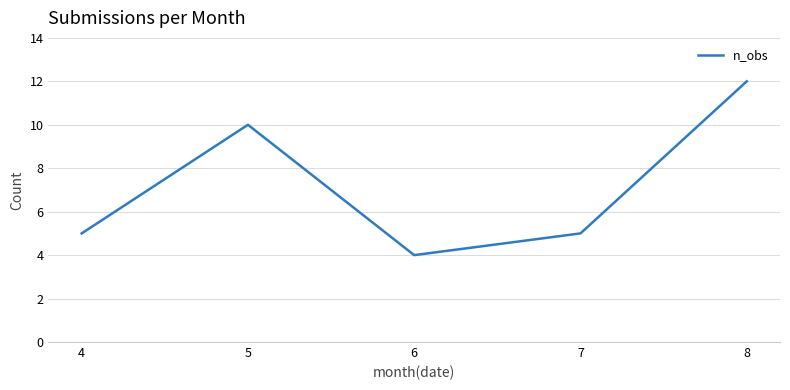

Does the chart display data point markers on the line(s)?

No